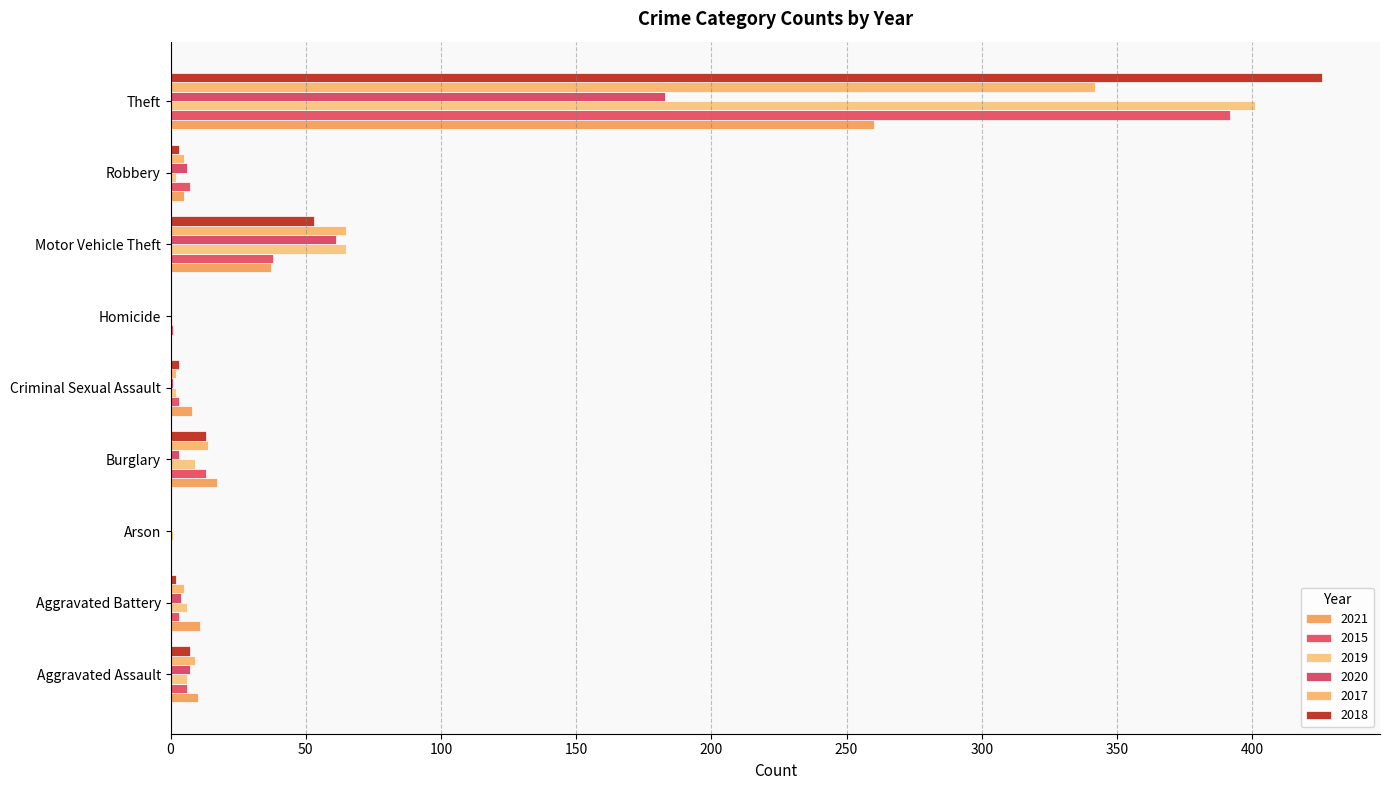

How many distinct data groups are displayed?

6